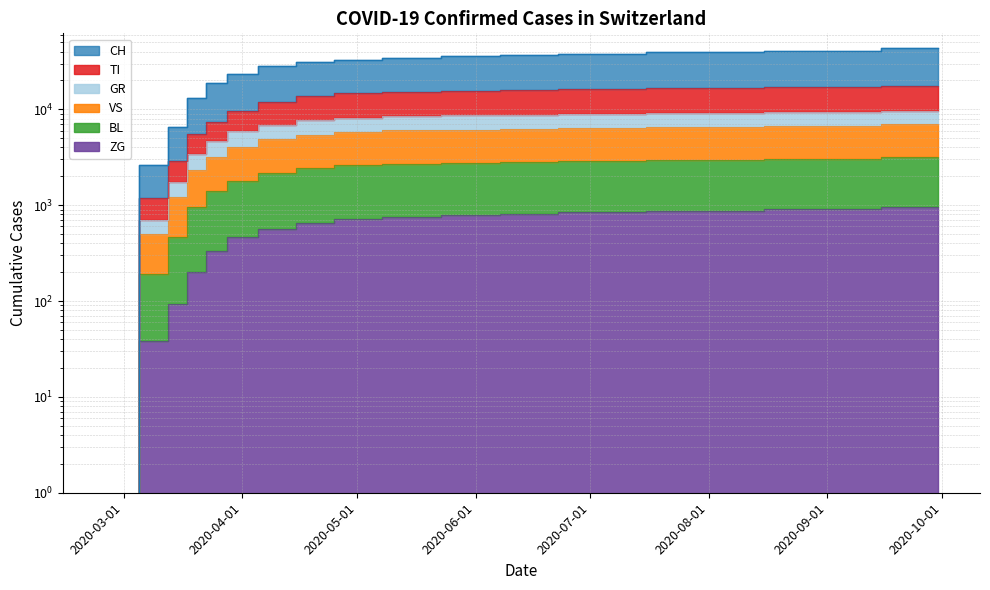

The value of ZG at 2020-03-25 is 330. True or false?

True